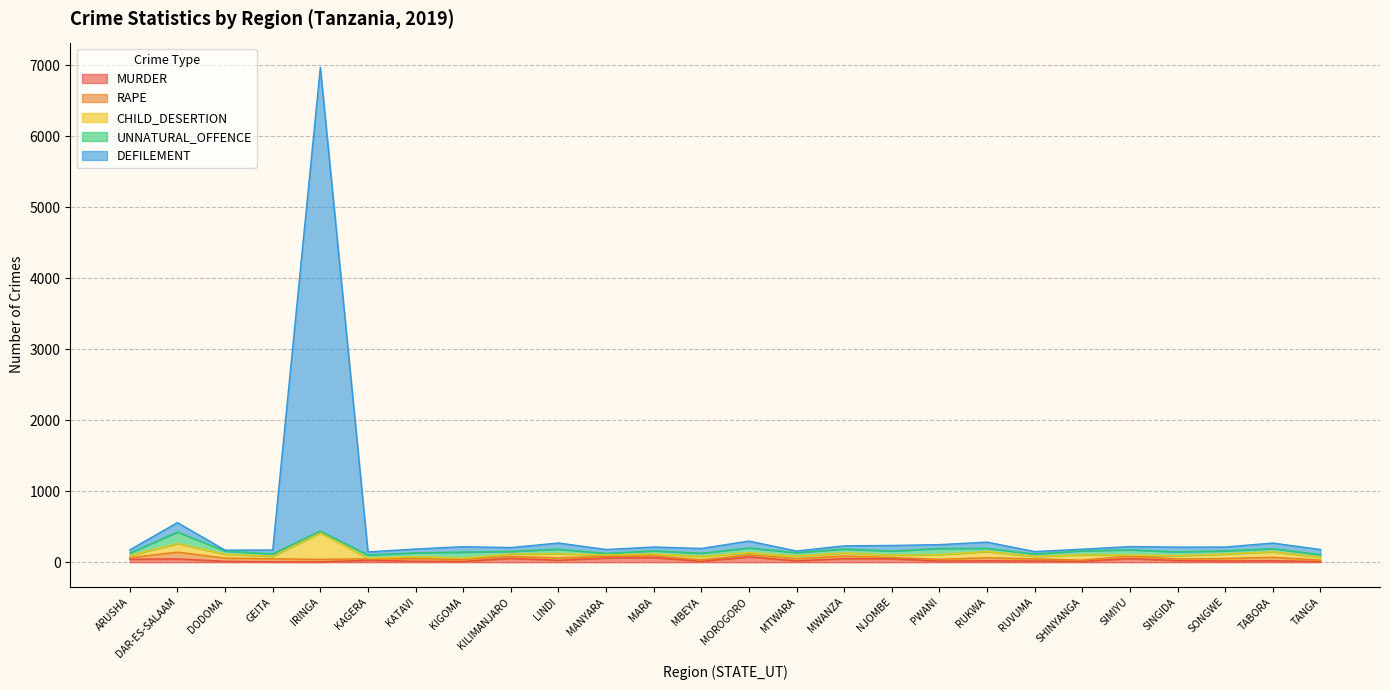

Where does the UNNATURAL_OFFENCE series first go above 47?

DAR-ES-SALAAM